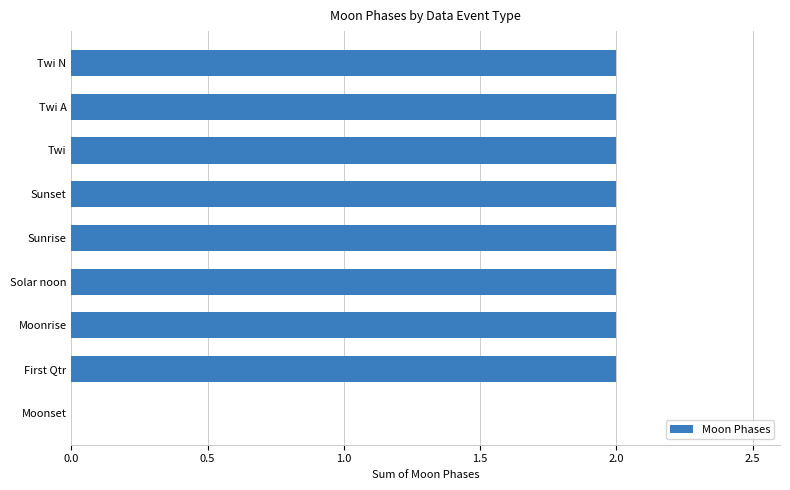

What is the sum of all values?

16